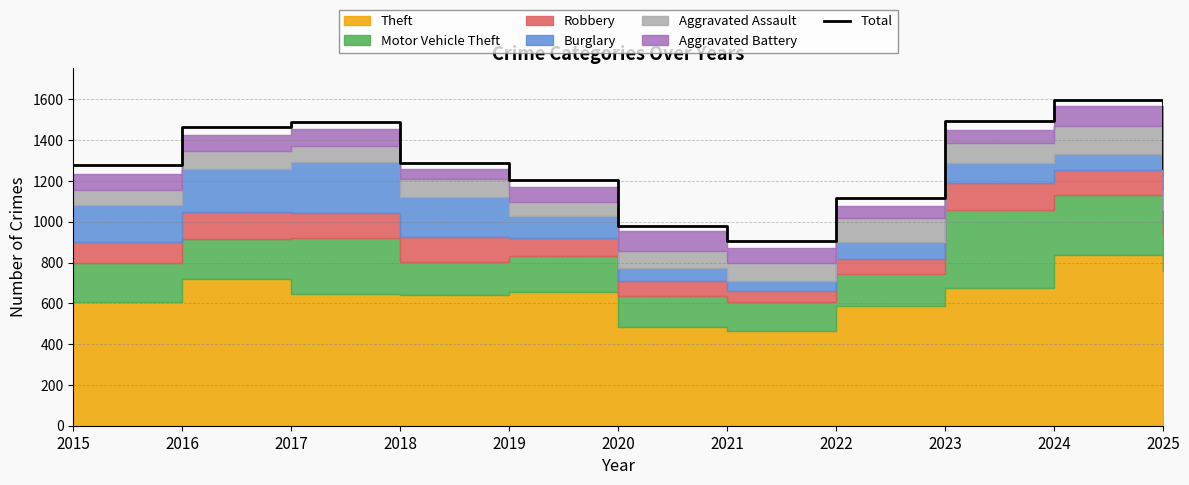

List the labels in order of value, largest first.

2024, 2023, 2017, 2016, 2018, 2015, 2025, 2019, 2022, 2020, 2021